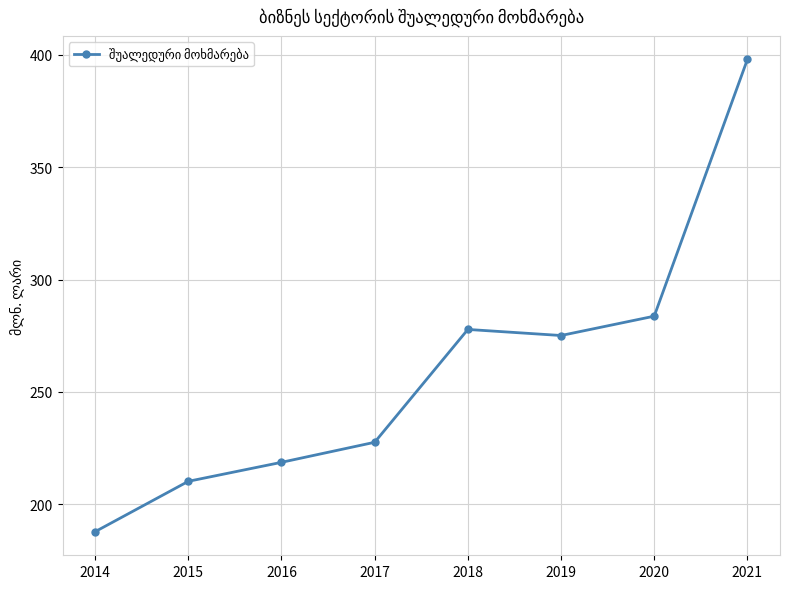

What is the difference between the values at 2021 and 2014?

210.1